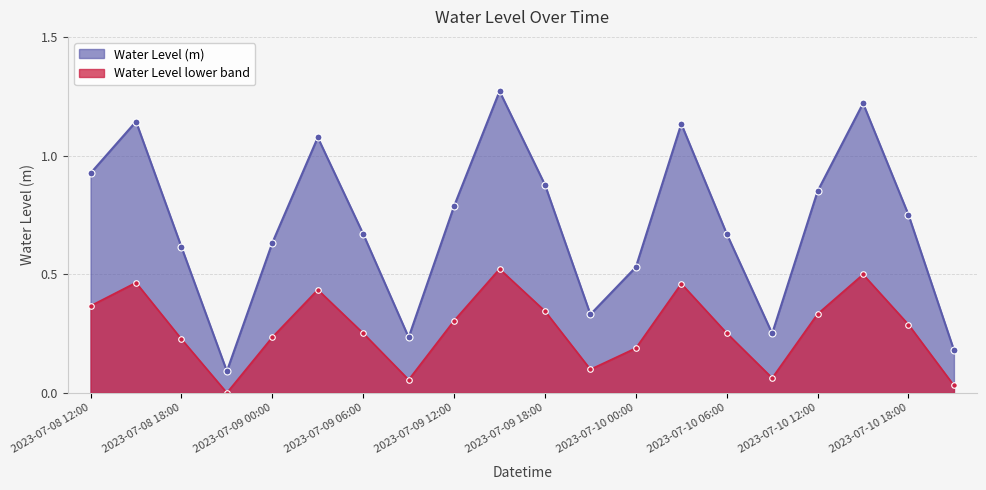

List the labels in order of value, smallest first.

2023-07-08 21:00, 2023-07-10 21:00, 2023-07-09 09:00, 2023-07-10 09:00, 2023-07-09 21:00, 2023-07-10 00:00, 2023-07-08 18:00, 2023-07-09 00:00, 2023-07-09 06:00, 2023-07-10 06:00, 2023-07-10 18:00, 2023-07-09 12:00, 2023-07-10 12:00, 2023-07-09 18:00, 2023-07-08 12:00, 2023-07-09 03:00, 2023-07-10 03:00, 2023-07-08 15:00, 2023-07-10 15:00, 2023-07-09 15:00